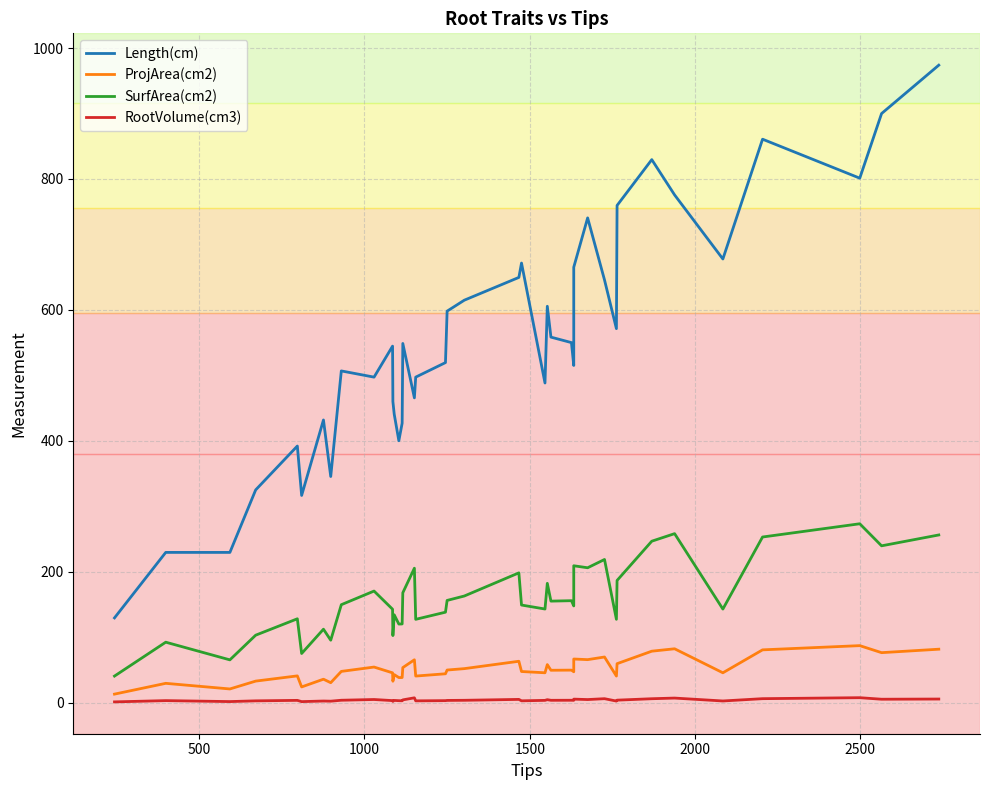

True or false: RootVolume(cm3) and SurfArea(cm2) cross at least once.

False